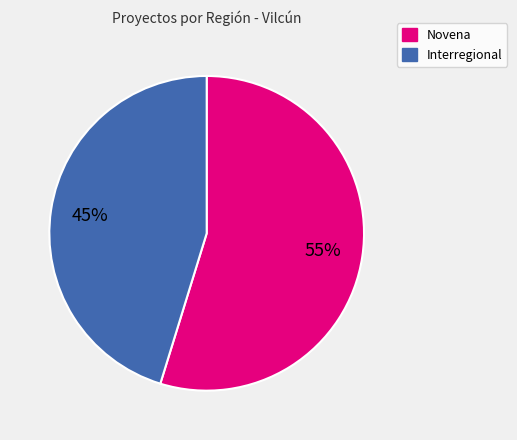

To the nearest percent, what is the difference between the largest and smallest slice percentages?

10%